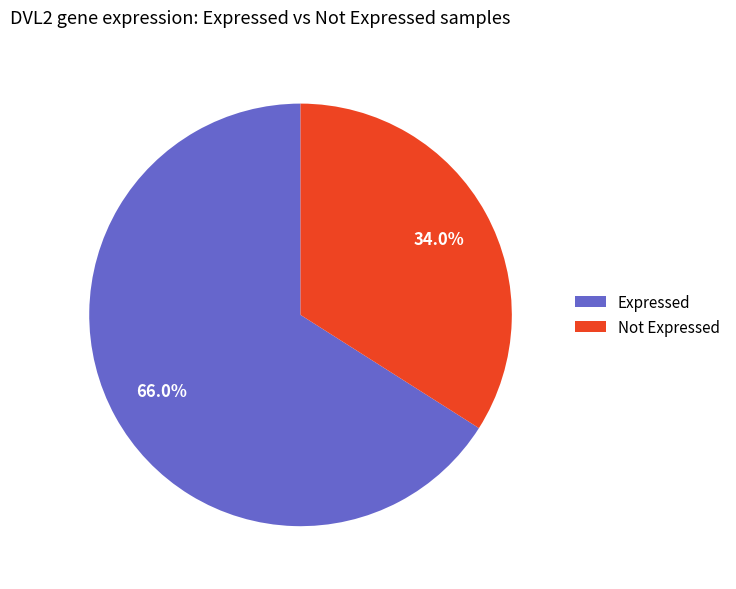

Is there a majority slice in this chart?

Yes